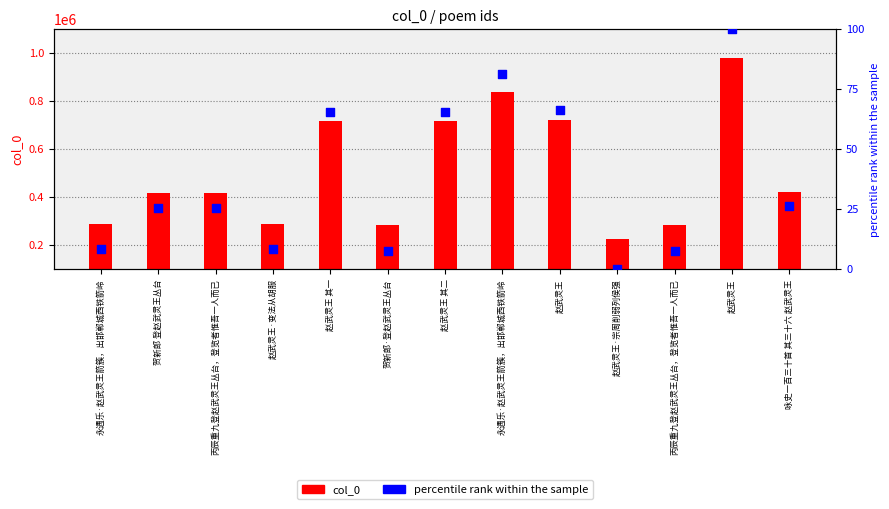

What are all the series names shown in the legend?

col_0, percentile rank within the sample